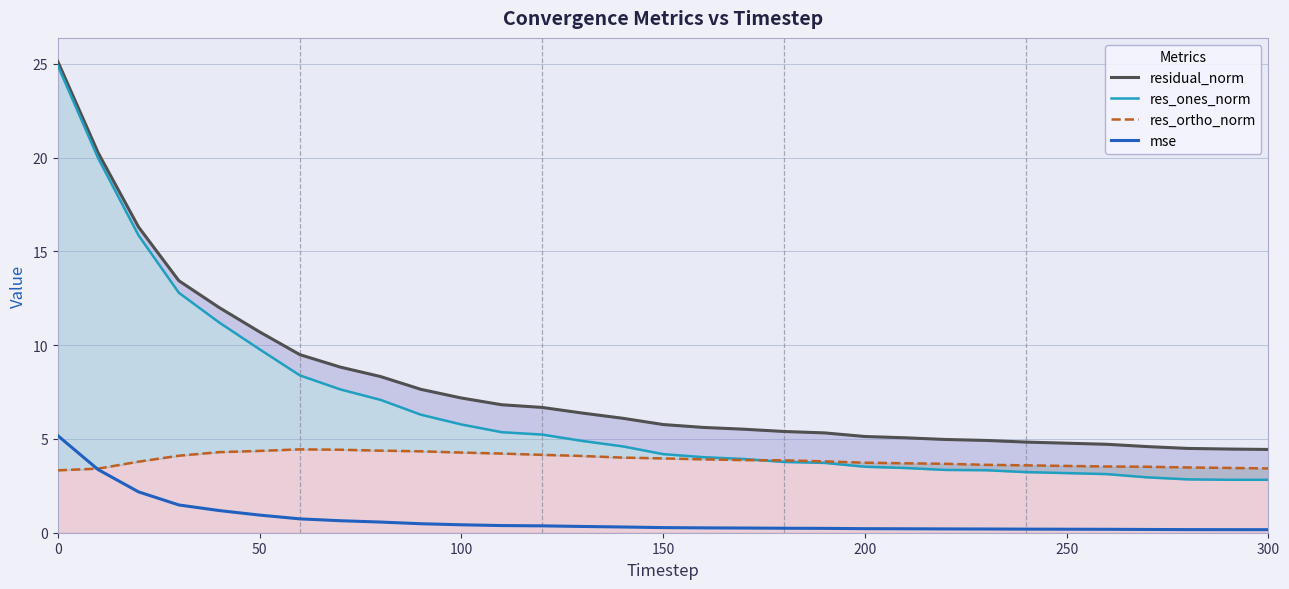

How many times do res_ones_norm and res_ortho_norm cross each other?

1